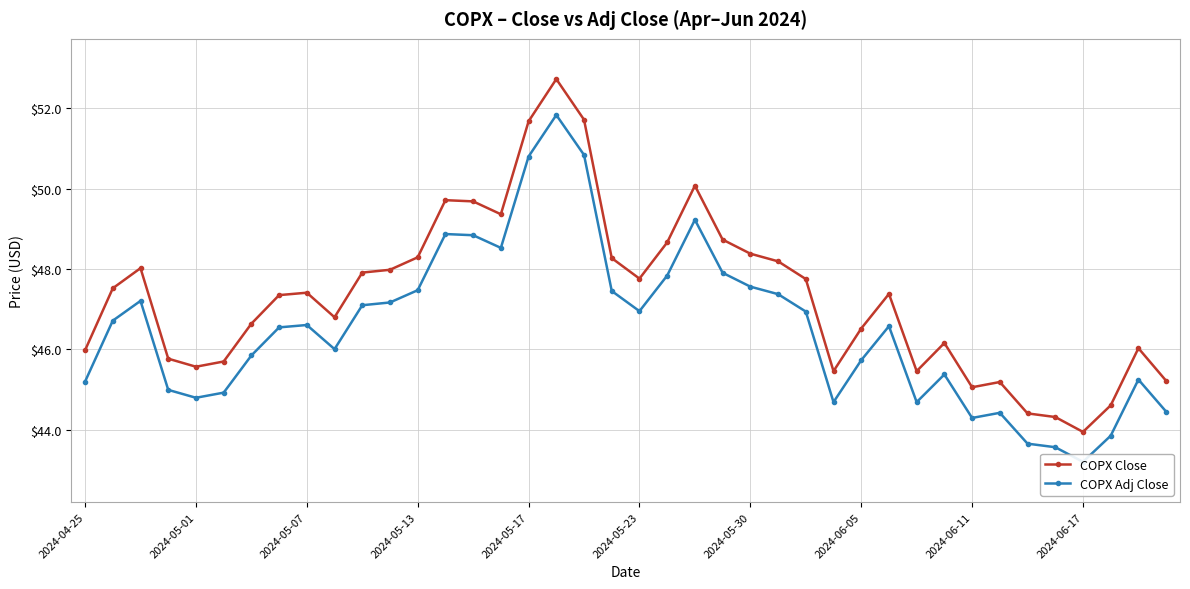

What is the difference between the maximum and minimum values in the COPX Adj Close series?

8.6